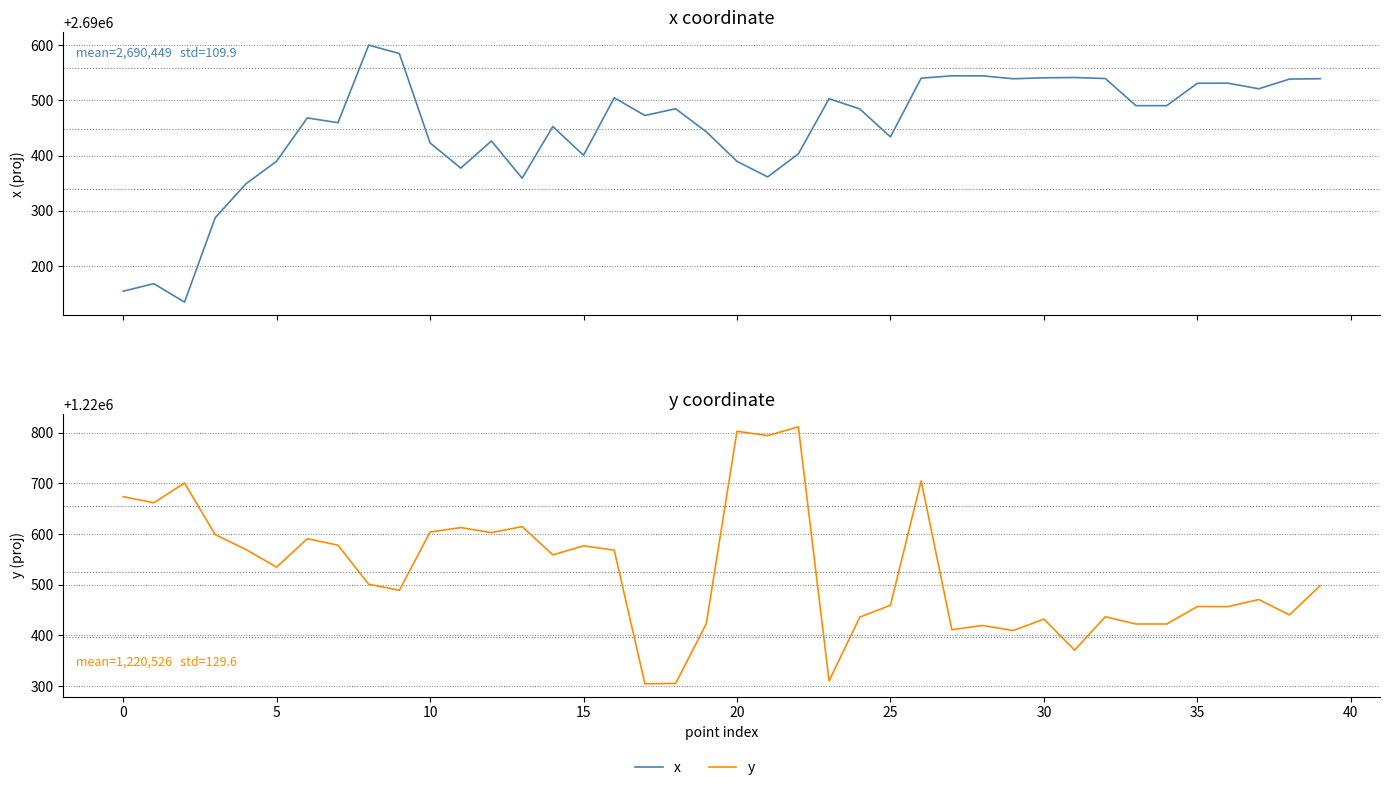

How many lines are shown in the chart?

2